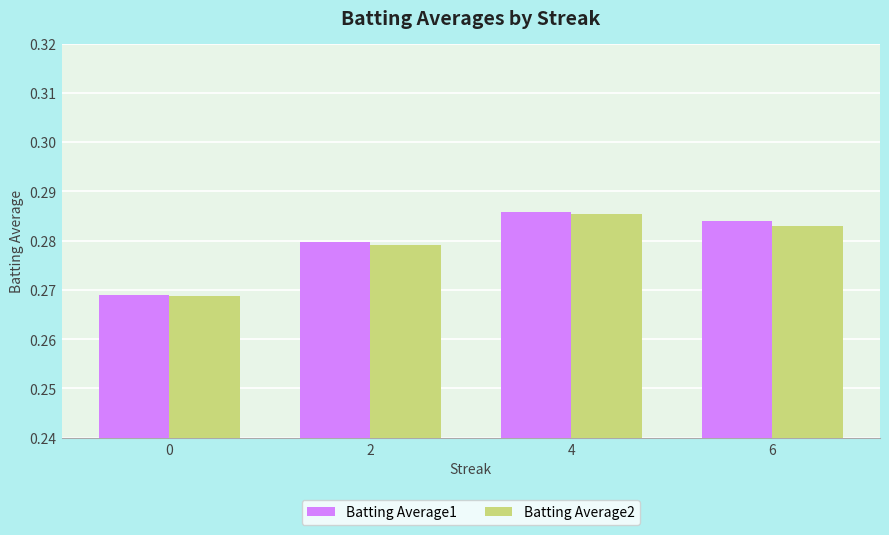

Are the bars horizontal?

No